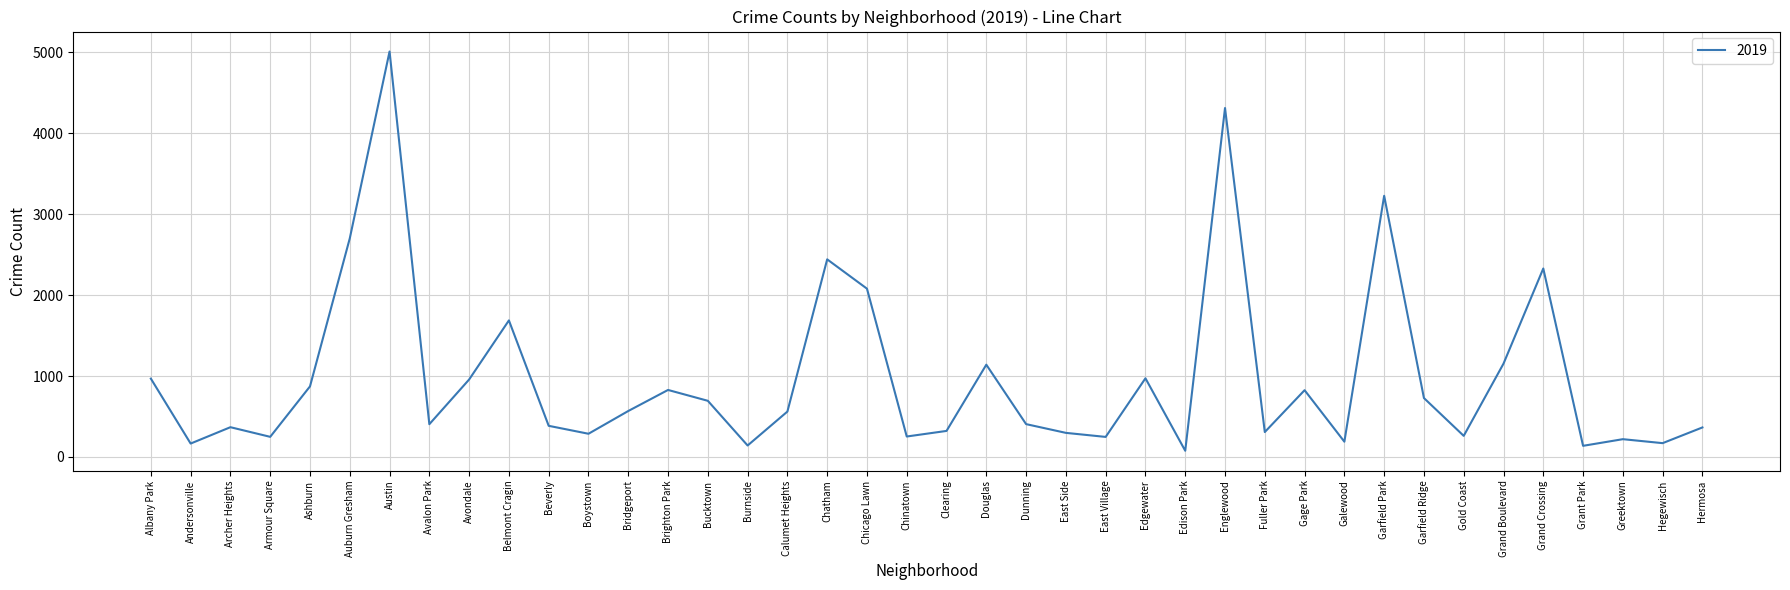

Read the value at Hegewisch.

171